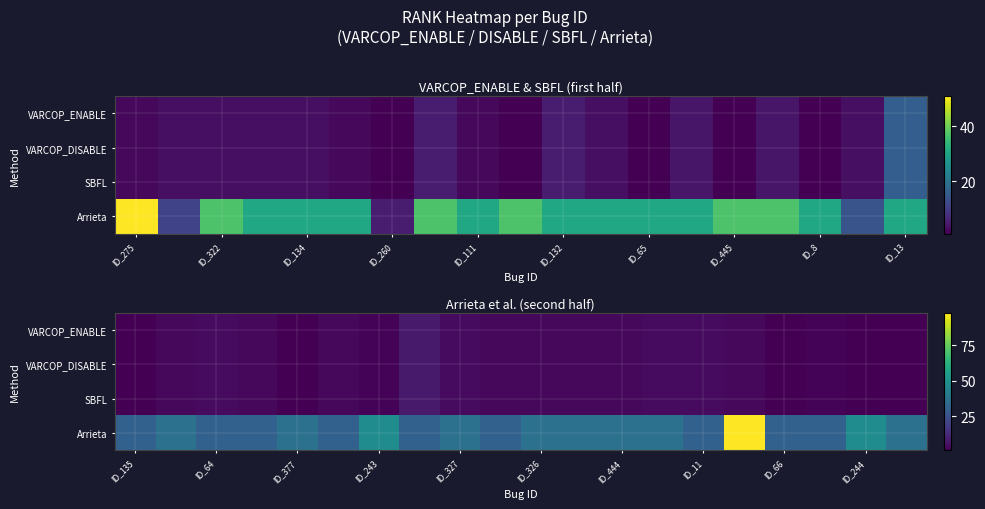

What is the lowest value of the VARCOP_DISABLE series?

1